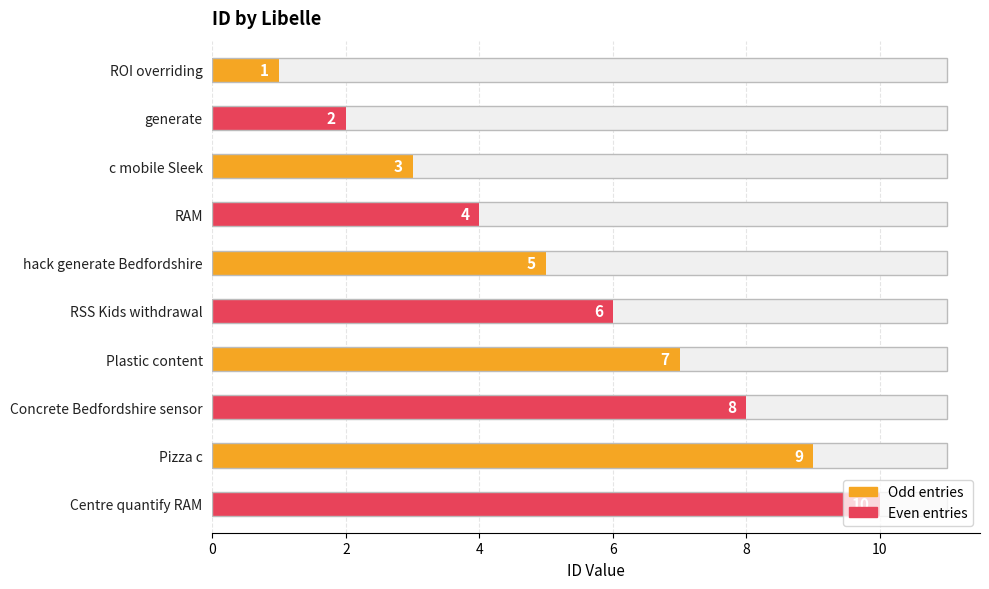

The value at hack generate Bedfordshire is 8. True or false?

False